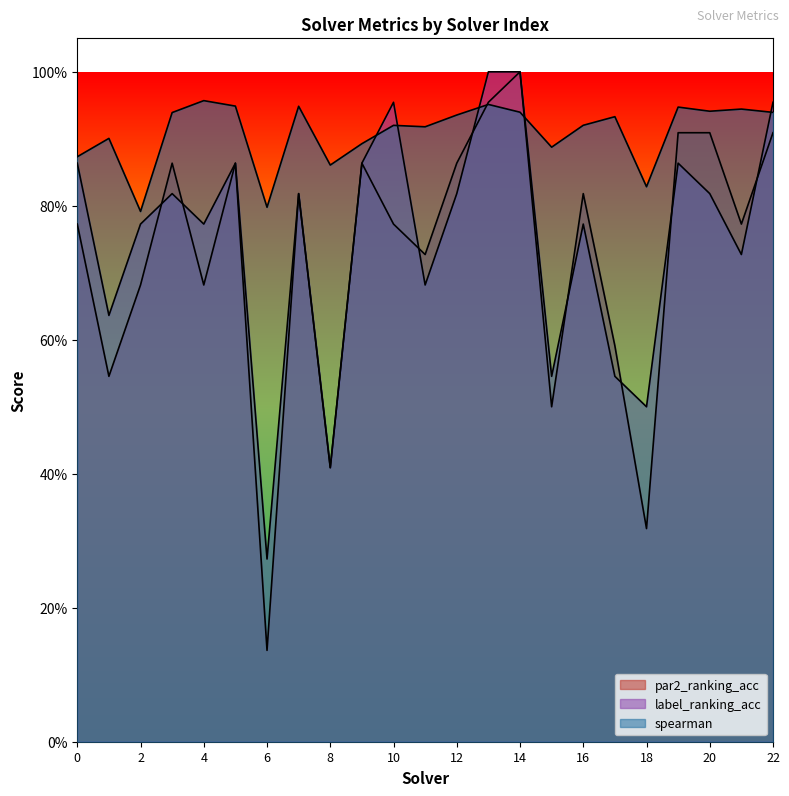

The spearman series shows 1.6 at 1. True or false?

False